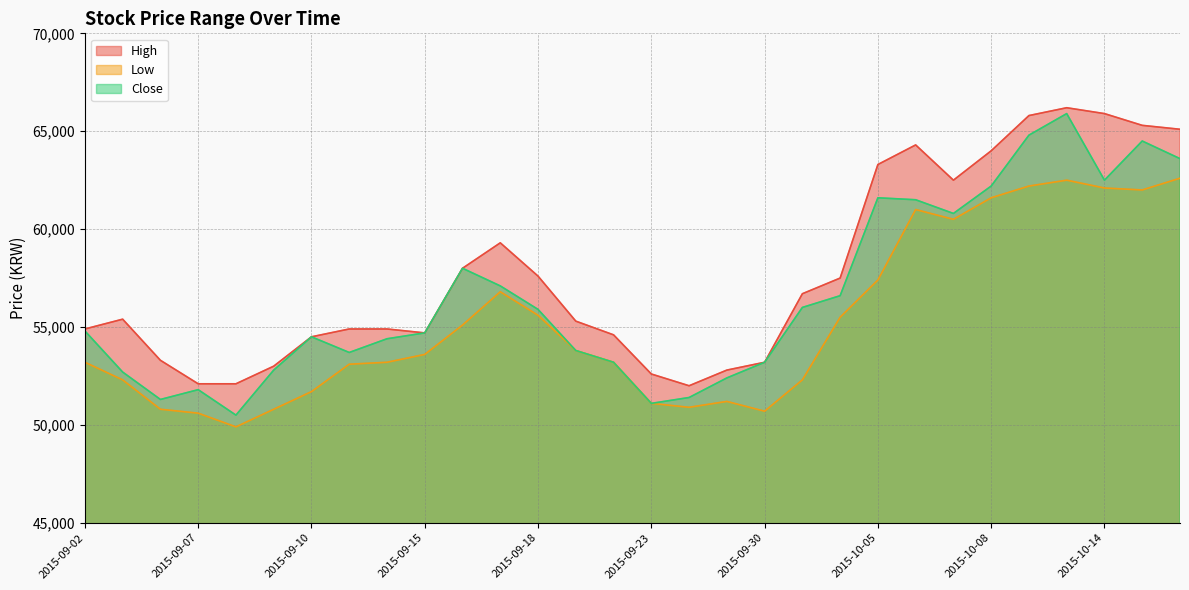

Which label corresponds to the largest value in the chart?

2015-10-13